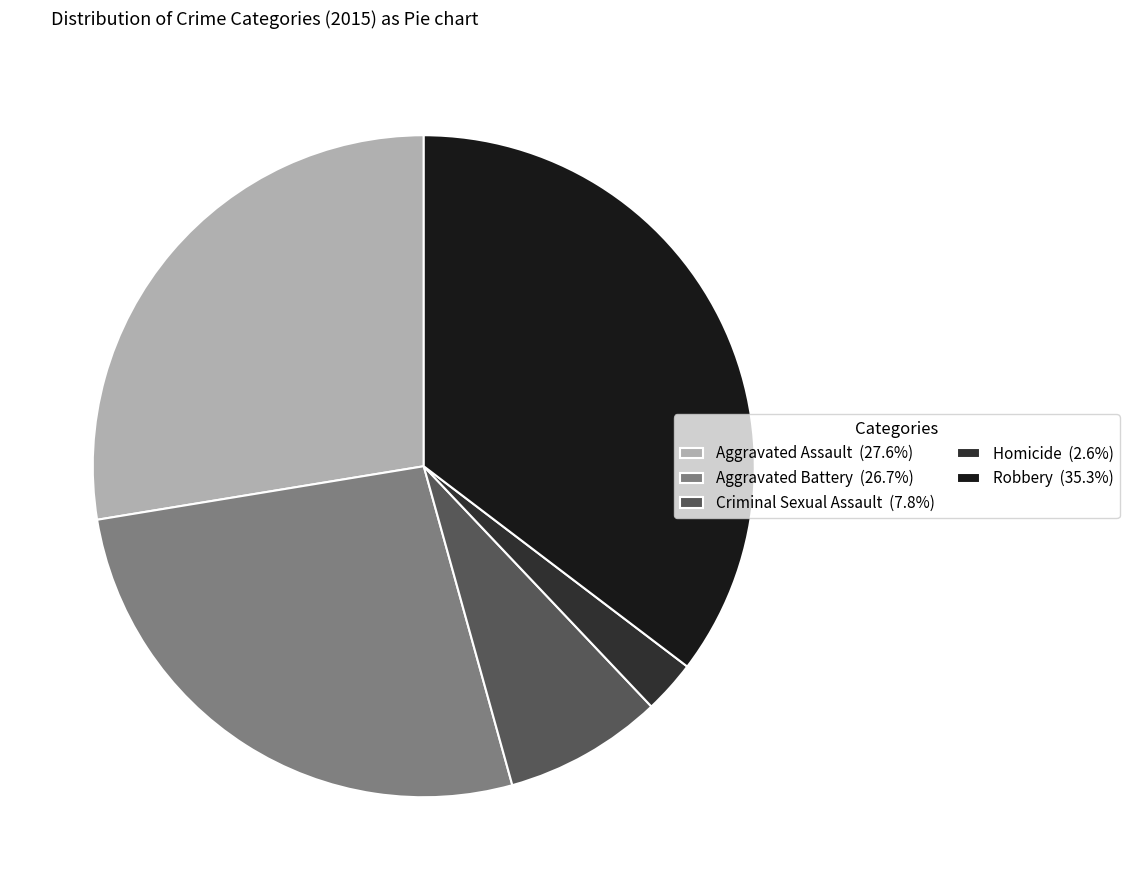

How many segments does this pie chart have?

5